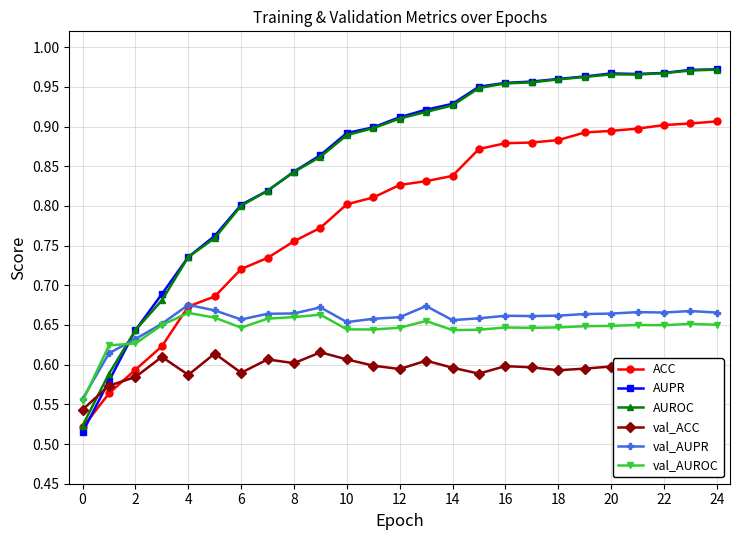

Which series has the widest spread of values?

AUPR